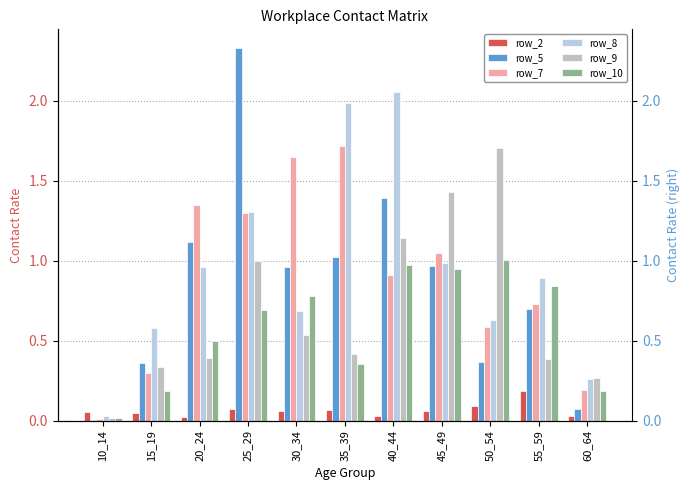

Does the chart contain stacked bars?

No